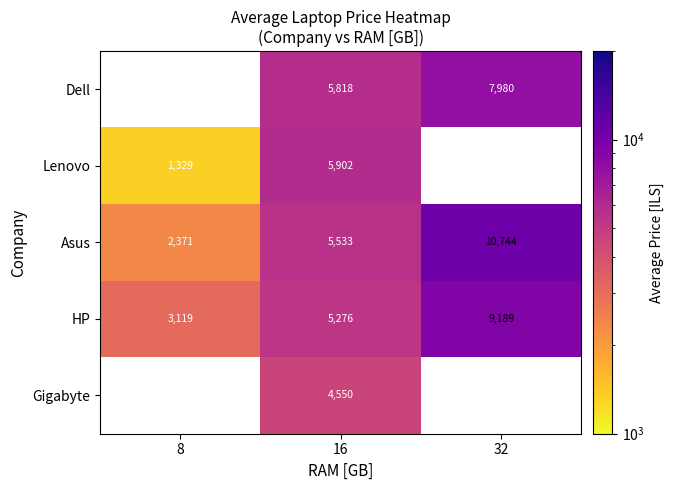

At 16, list the series in order from smallest to largest.

Gigabyte, HP, Asus, Dell, Lenovo